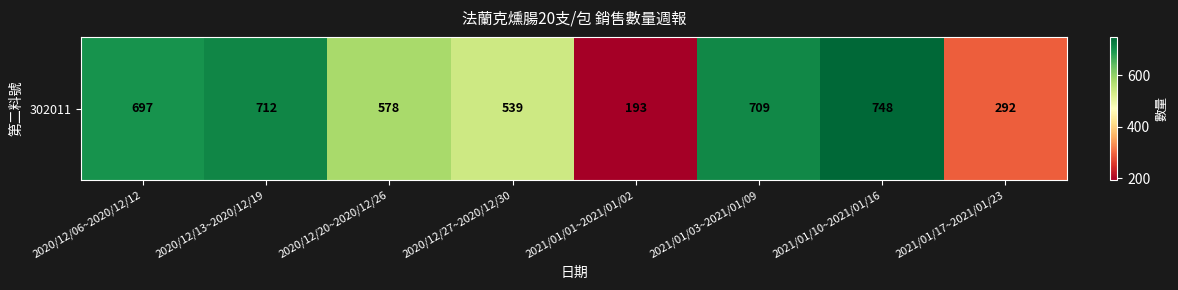

How many data points are above 697?

3